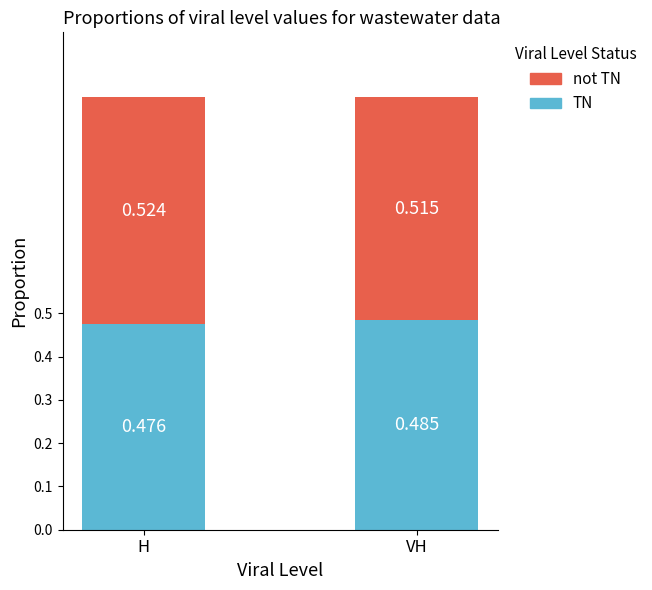

List the labels in order of TN value, smallest first.

H, VH